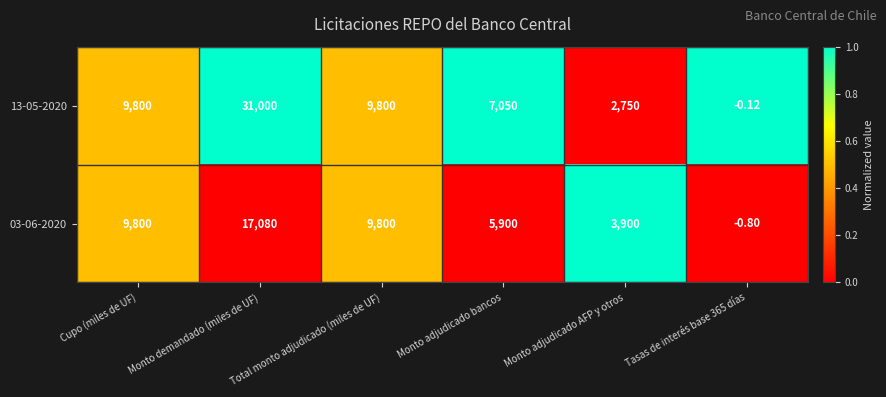

At which category is the sum across all series the highest?

Monto demandado (miles de UF)